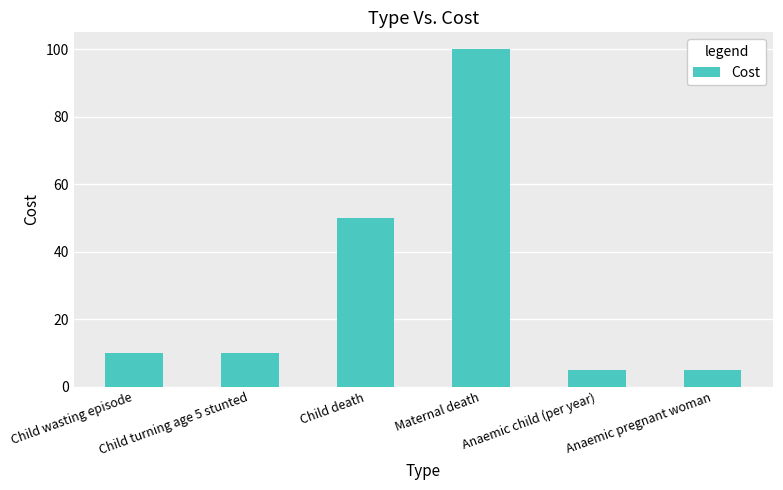

Reading right to left, extract all data points from this chart.

5	5	100	50	10	10